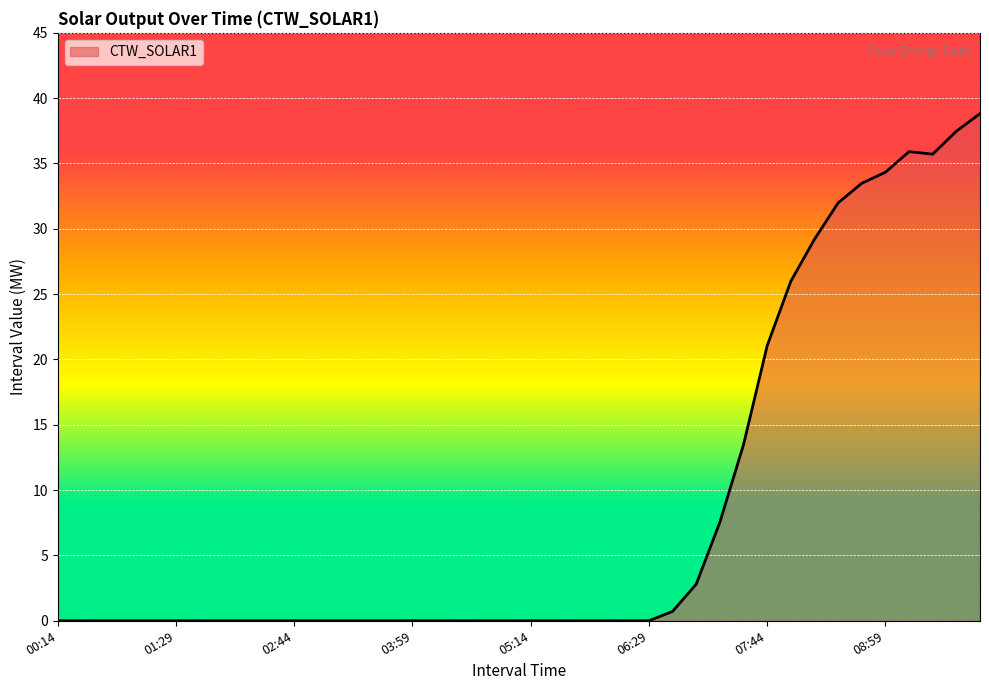

What is the maximum value shown in the chart?

38.8